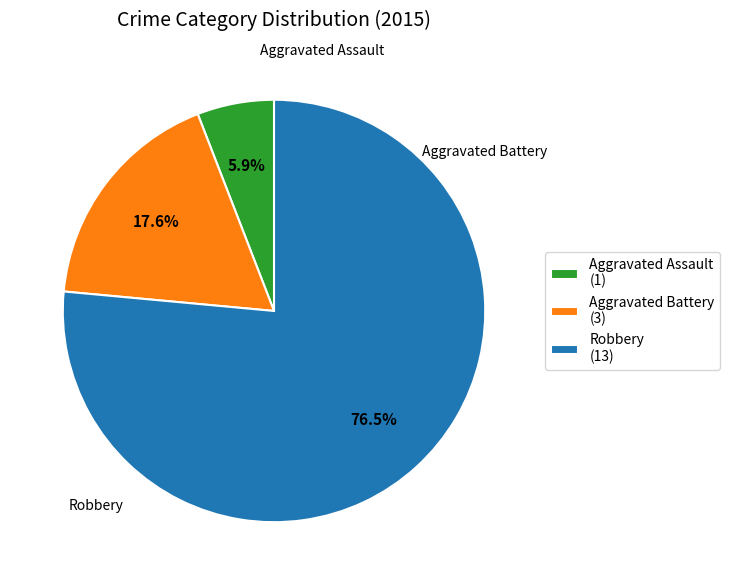

Count the number of slices in the pie.

3